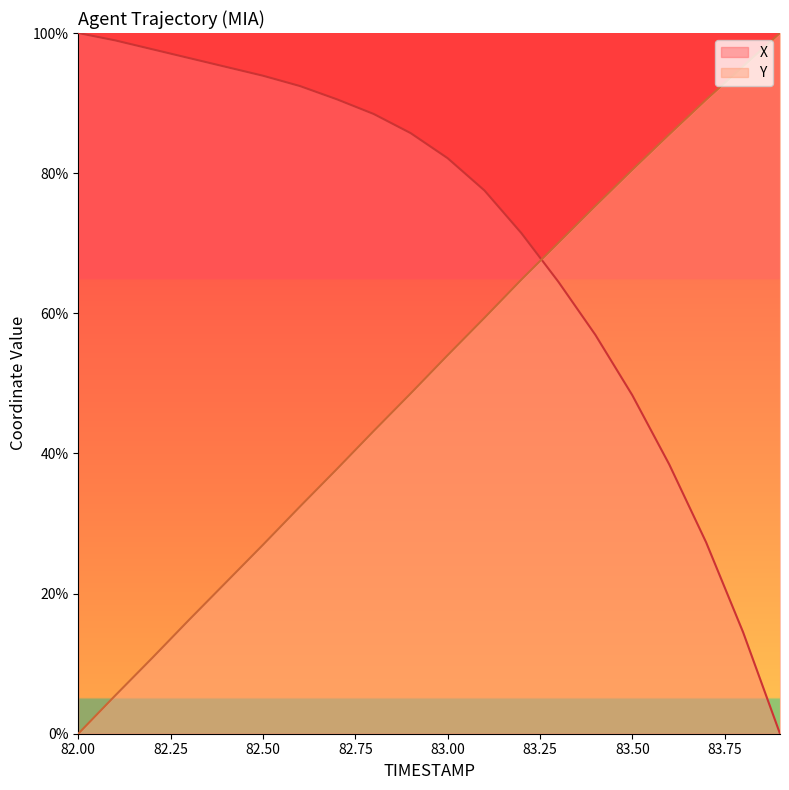

Reading left to right, transcribe all the data shown in this chart.

X: 82.0=100.0	82.1=98.9	82.2=97.7	82.3=96.4	82.4=95.2	82.5=93.9	82.6=92.4	82.7=90.5	82.8=88.4	82.9=85.7	83.0=82.1	83.1=77.5	83.2=71.4	83.3=64.5	83.4=56.9	83.5=48.3	83.6=38.4	83.7=27.3	83.8=14.5	83.9=0.0
Y: 82.0=0.0	82.1=5.5	82.2=10.8	82.3=16.3	82.4=21.6	82.5=27.0	82.6=32.4	82.7=37.8	82.8=43.2	82.9=48.6	83.0=54.0	83.1=59.4	83.2=64.8	83.3=70.1	83.4=75.3	83.5=80.5	83.6=85.5	83.7=90.5	83.8=95.2	83.9=100.0